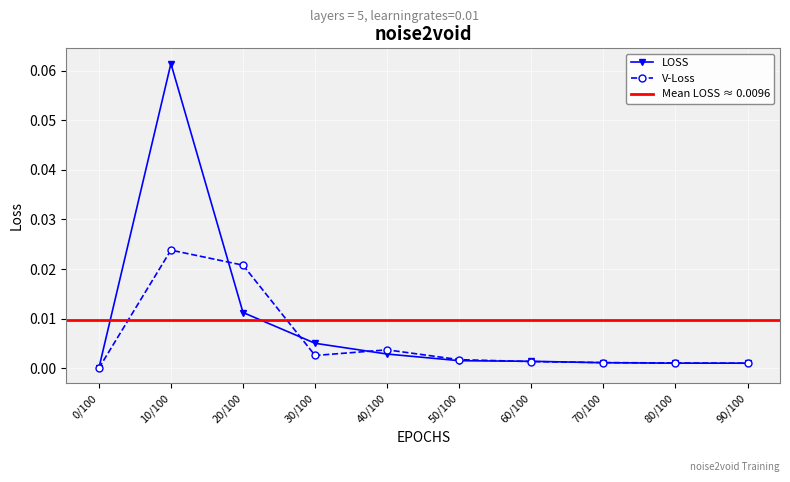

Reading left to right, extract all data points from this chart.

V-Loss: 0.0	0.0	0.0	0.0	0.0	0.0	0.0	0.0	0.0	0.0
LOSS: 0.0	0.1	0.0	0.0	0.0	0.0	0.0	0.0	0.0	0.0